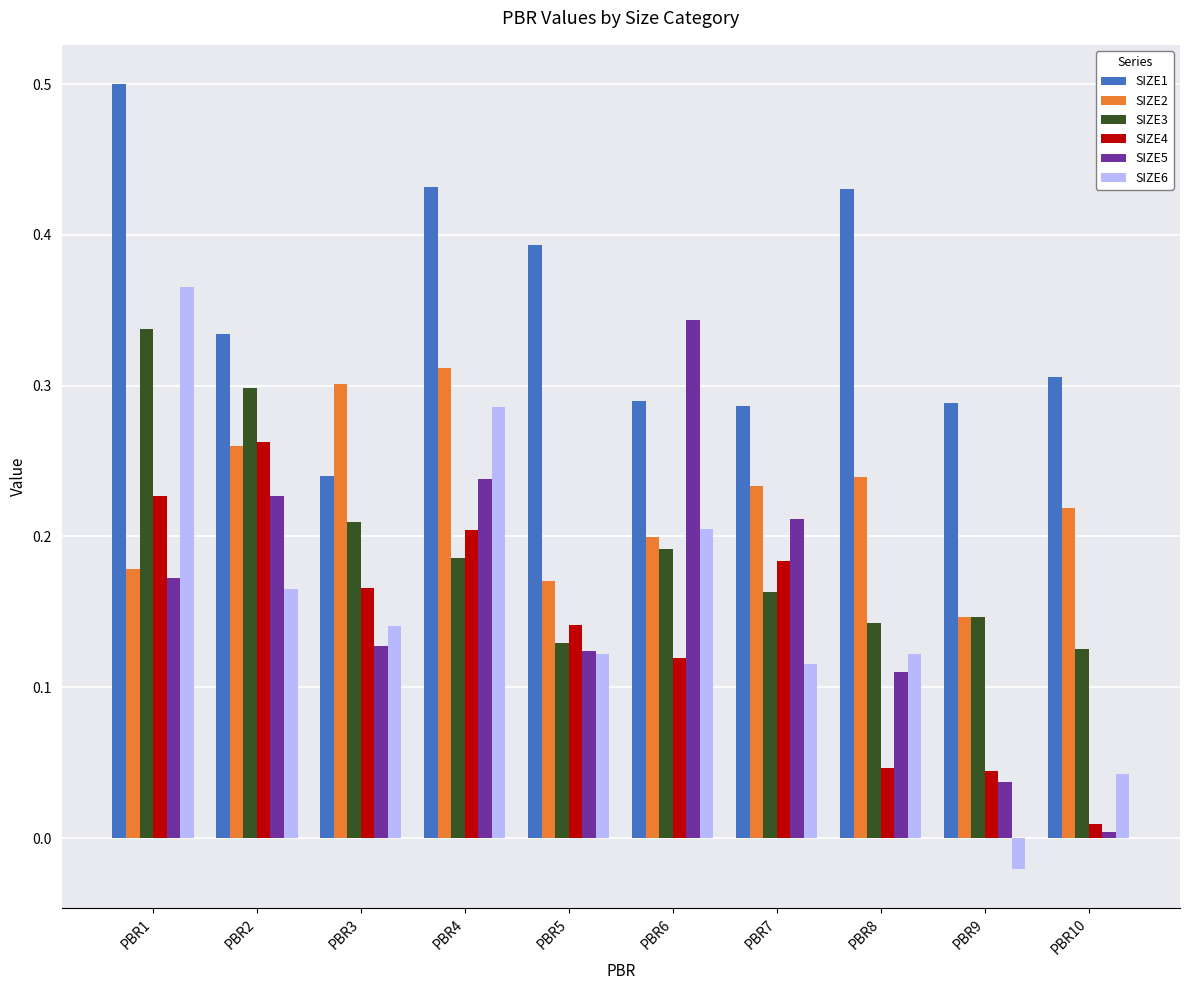

Is it true that SIZE3 equals 0.3 at PBR1?

True